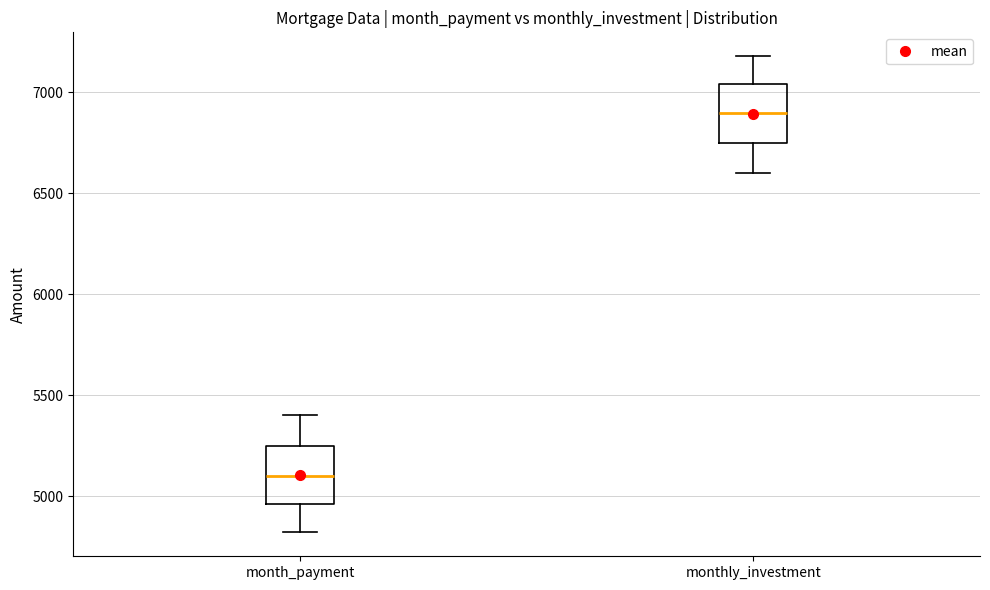

Where does the upper whisker of the box for month_payment end on the y-axis? The values are not printed on the chart, so give them approximately, as read against the axis.

5400